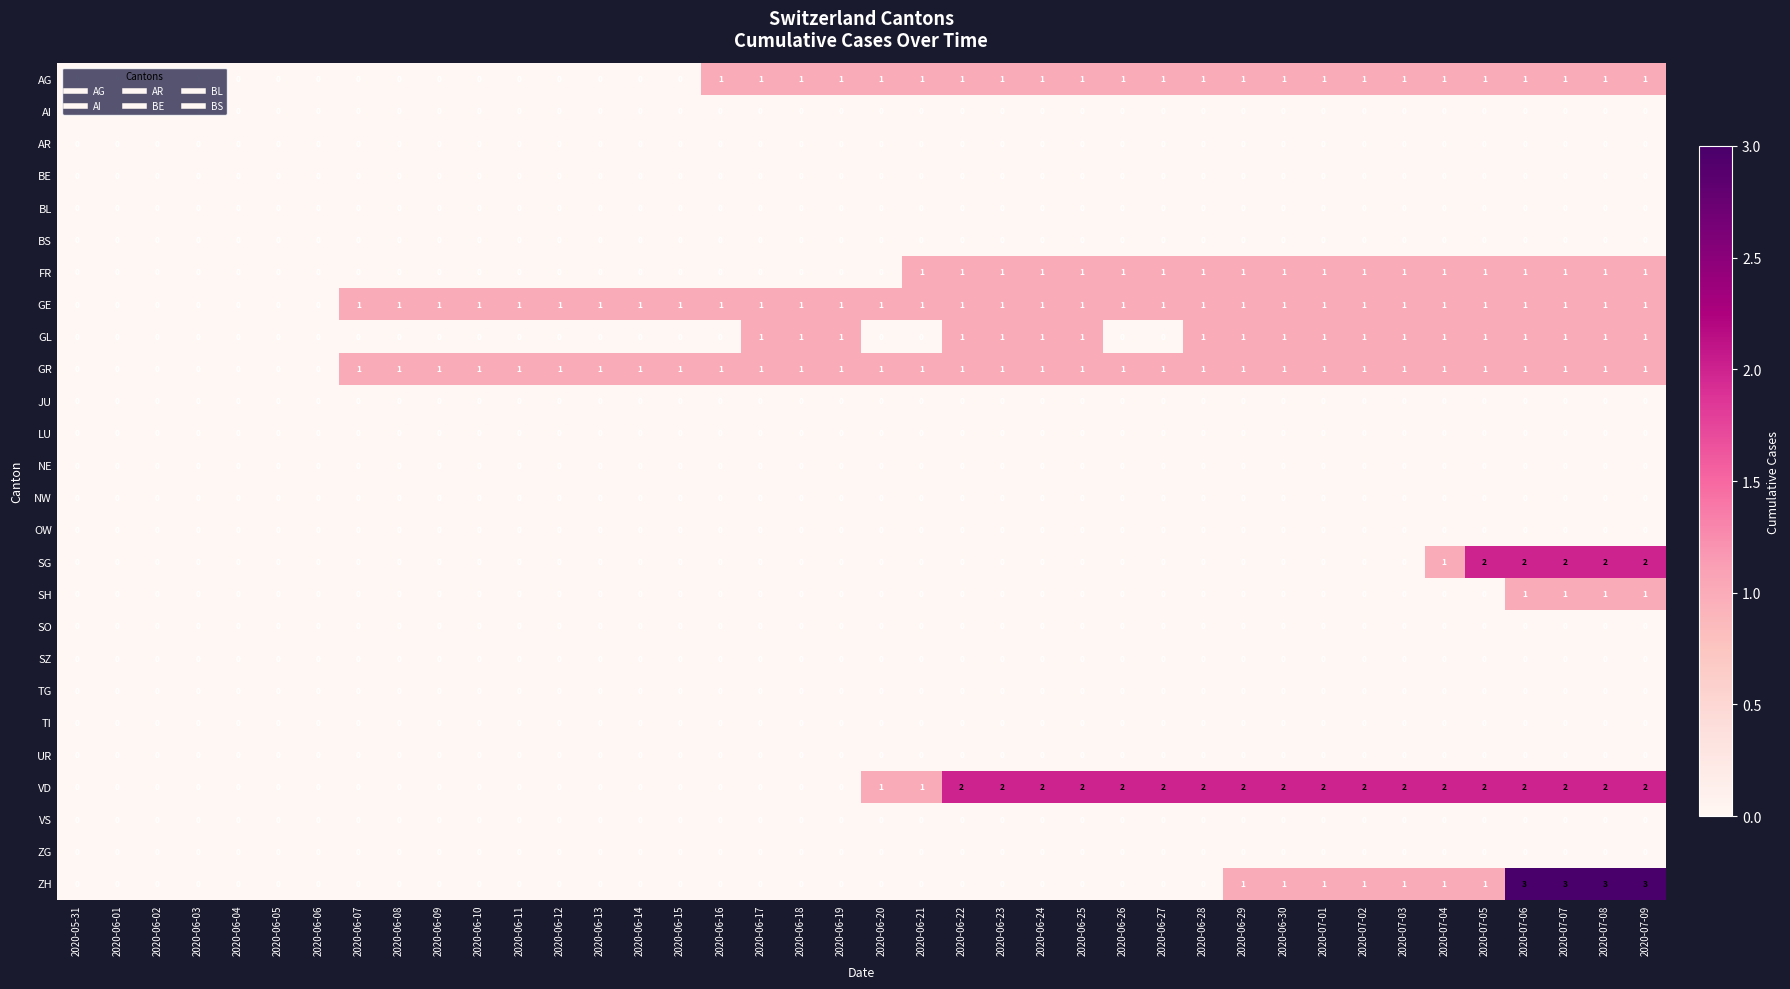

The value of VD at 2020-06-07 is 1. True or false?

False